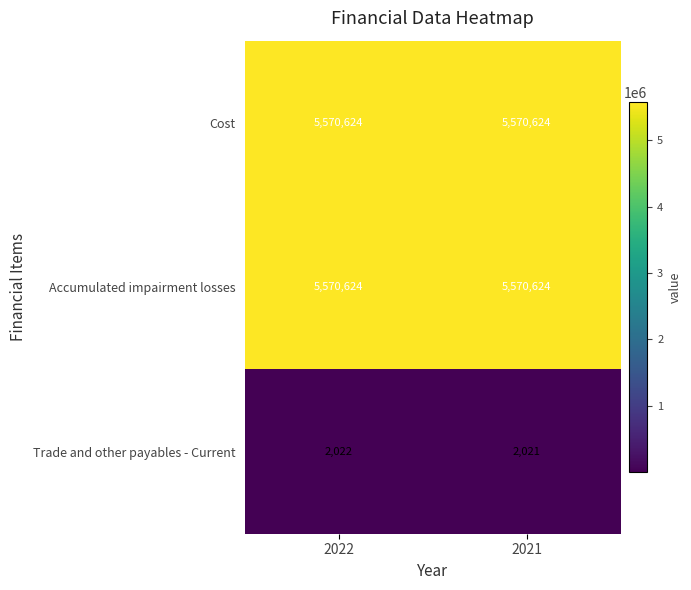

Reading left to right, extract all data points from this chart.

Cost: 5570624	5570624
Accumulated impairment losses: 5570624	5570624
Trade and other payables - Current: 2022	2021